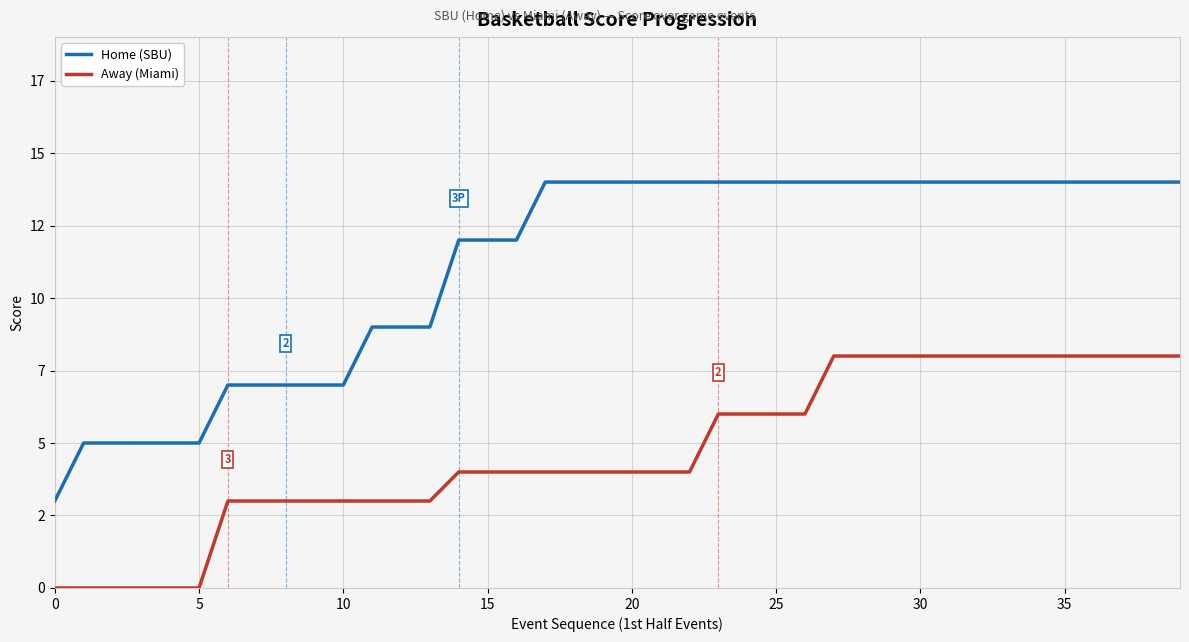

True or false: Home (SBU) and Away (Miami) cross at least once.

False